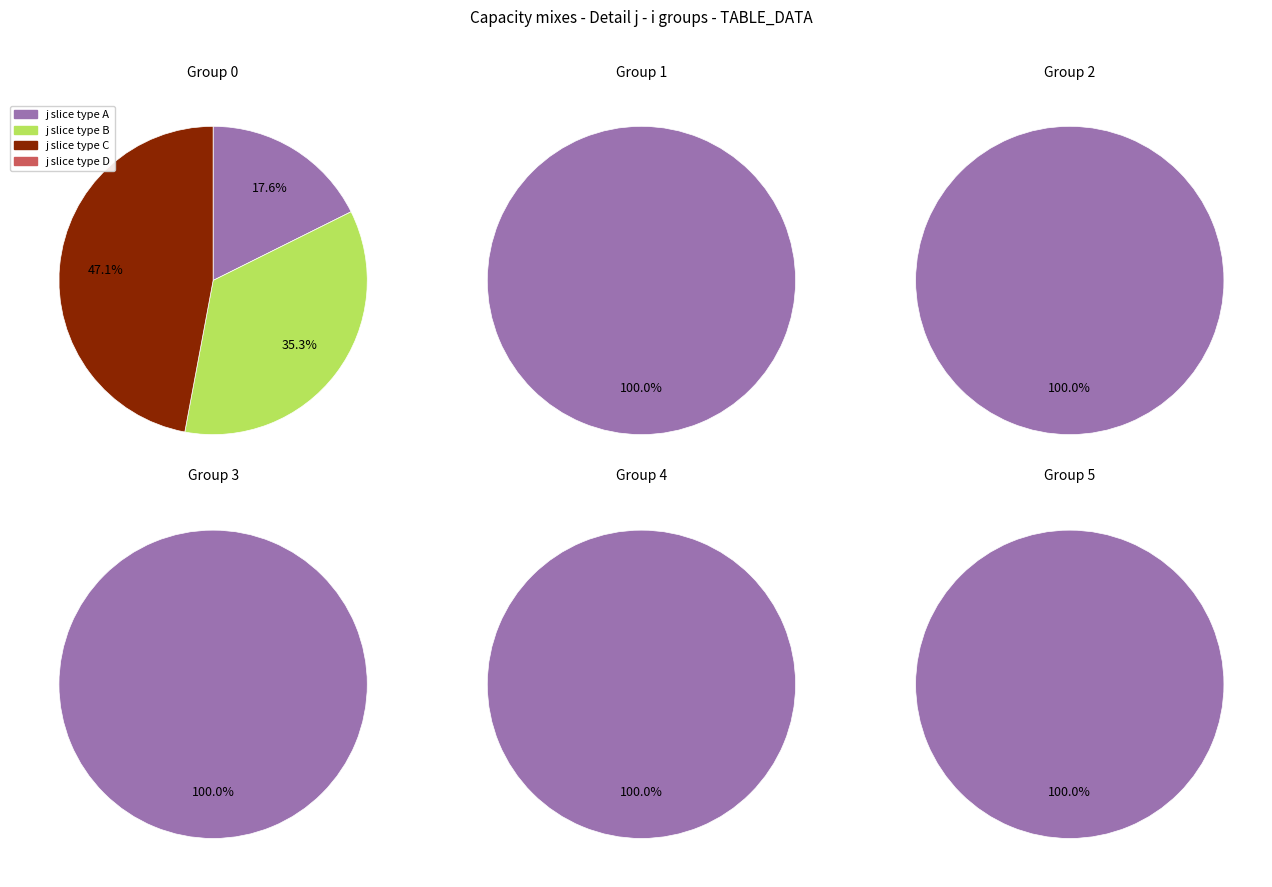

Which category has the smallest portion of the pie?

4